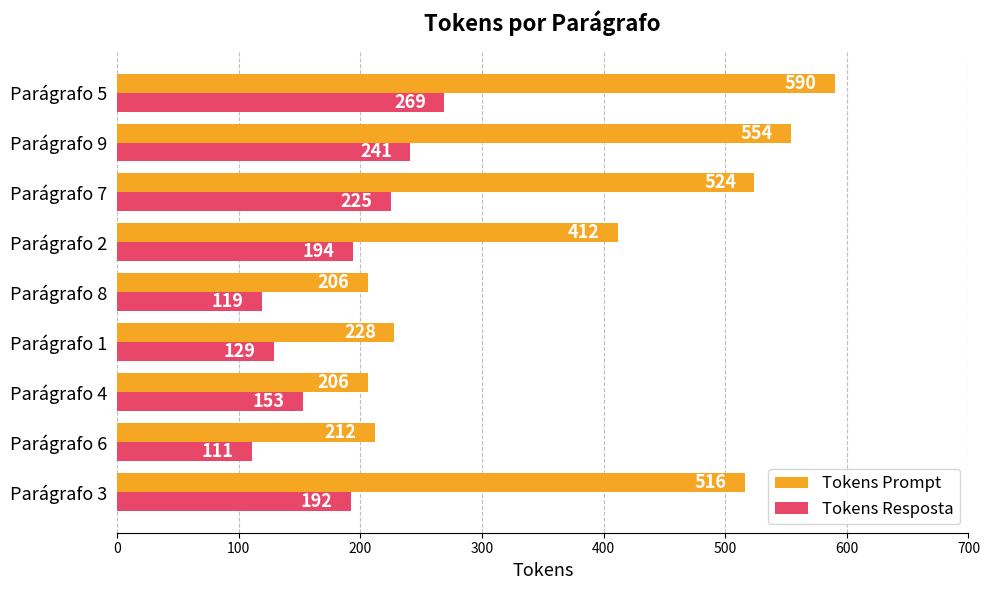

What is the average value of the Tokens Resposta series?

181